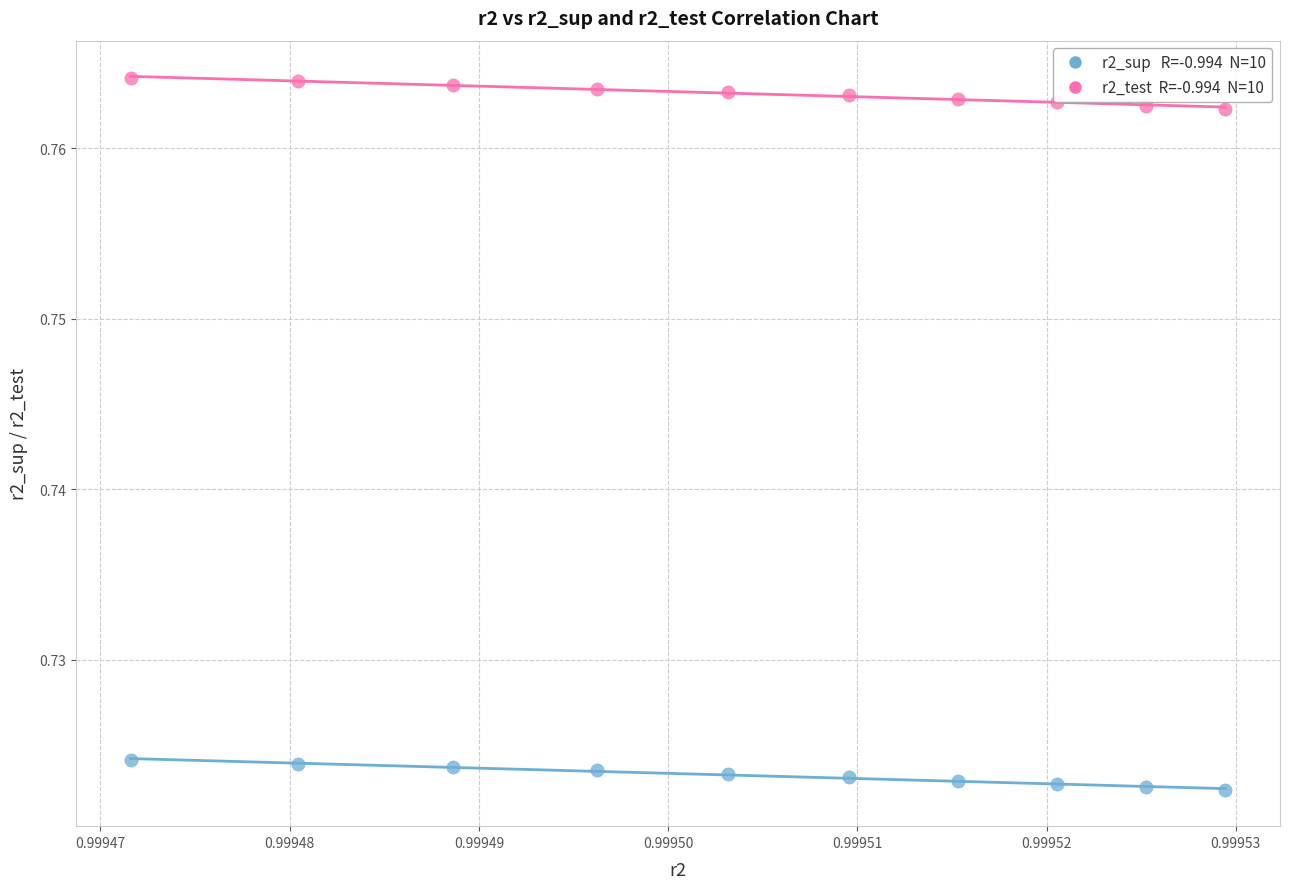

Count the number of points in this scatter plot.

20